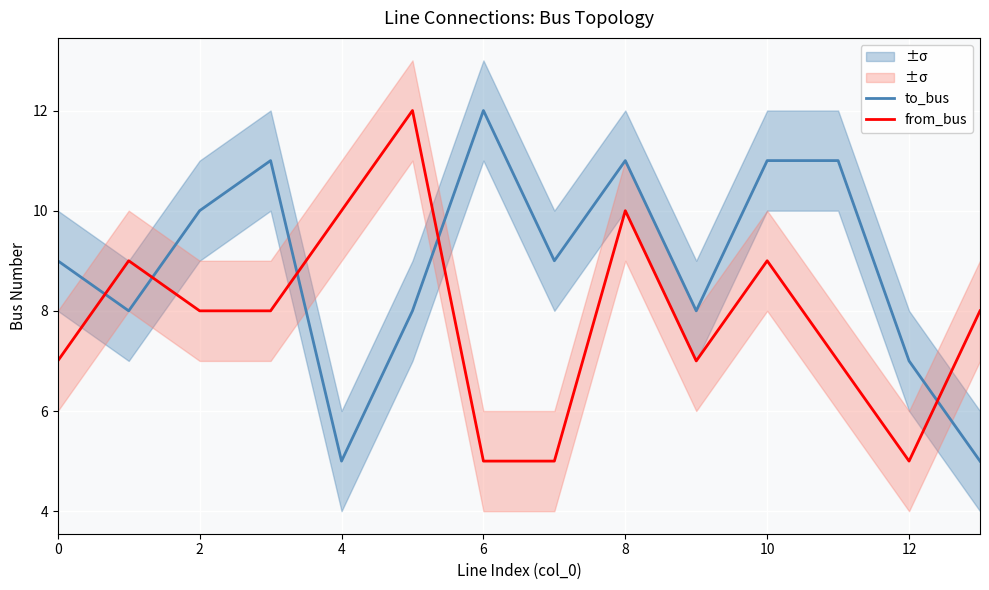

Count the to_bus values in the range 8 to 11.

10